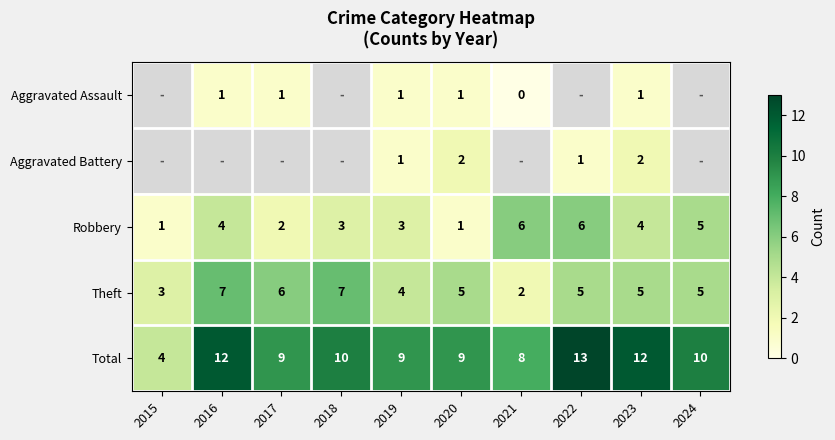

What is the maximum value shown in the chart?

13.0